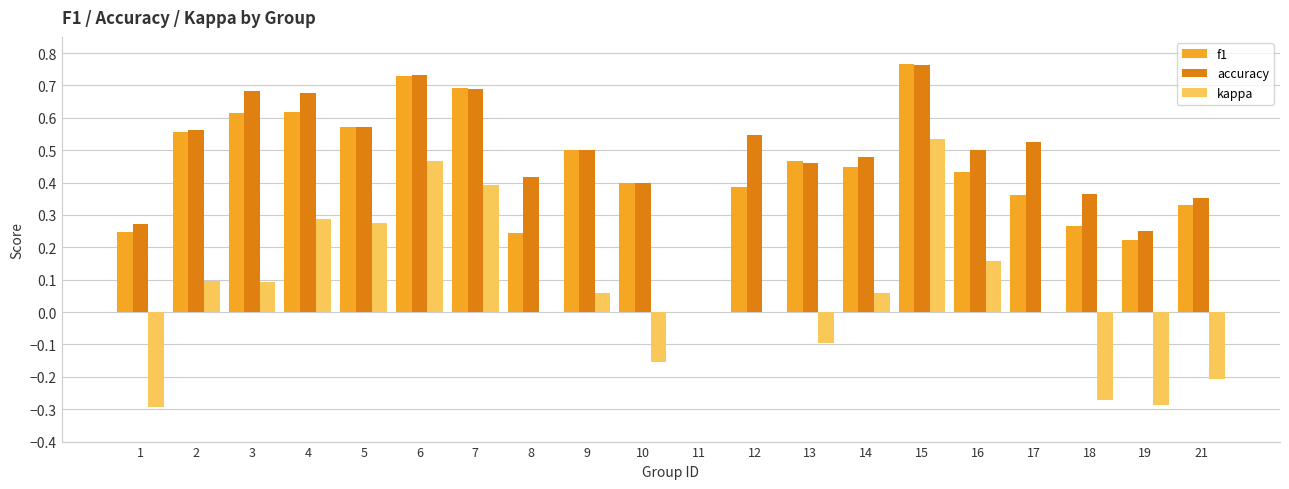

Is the value of kappa at 7 greater than the value of f1 at 9?

No